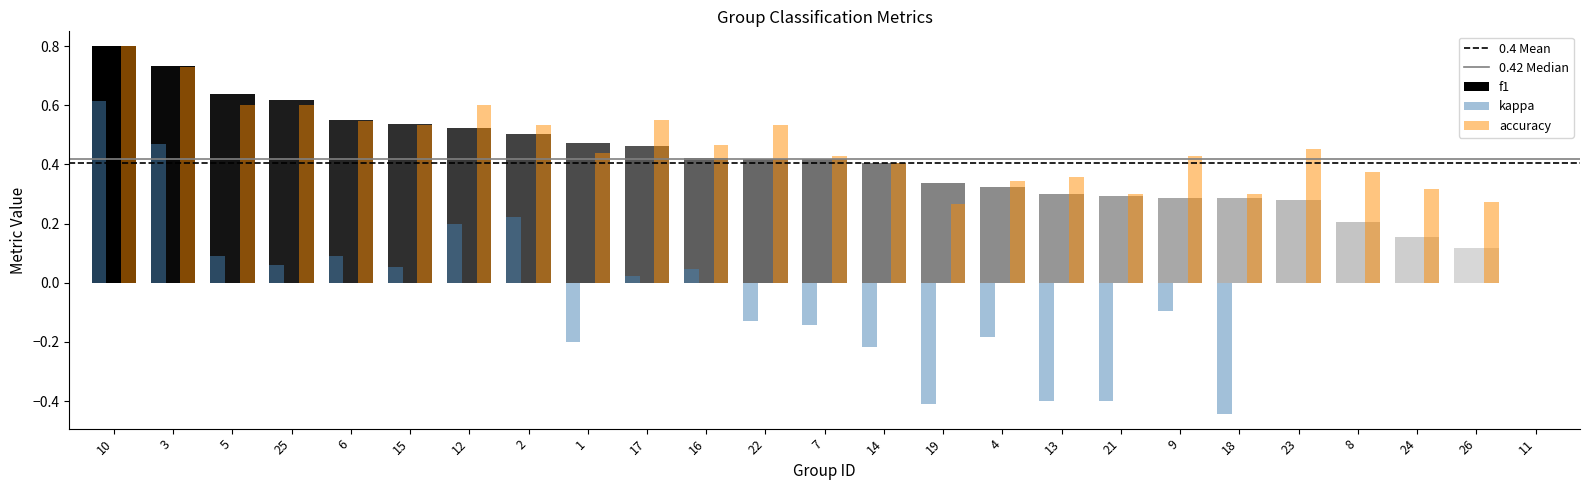

What is the total value across all series at 25?

1.3